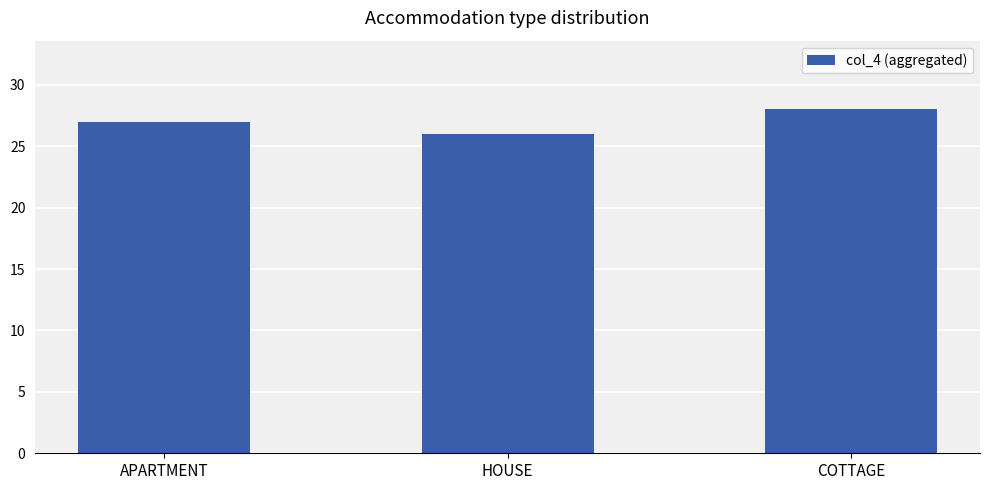

Between APARTMENT and HOUSE, which is larger?

APARTMENT